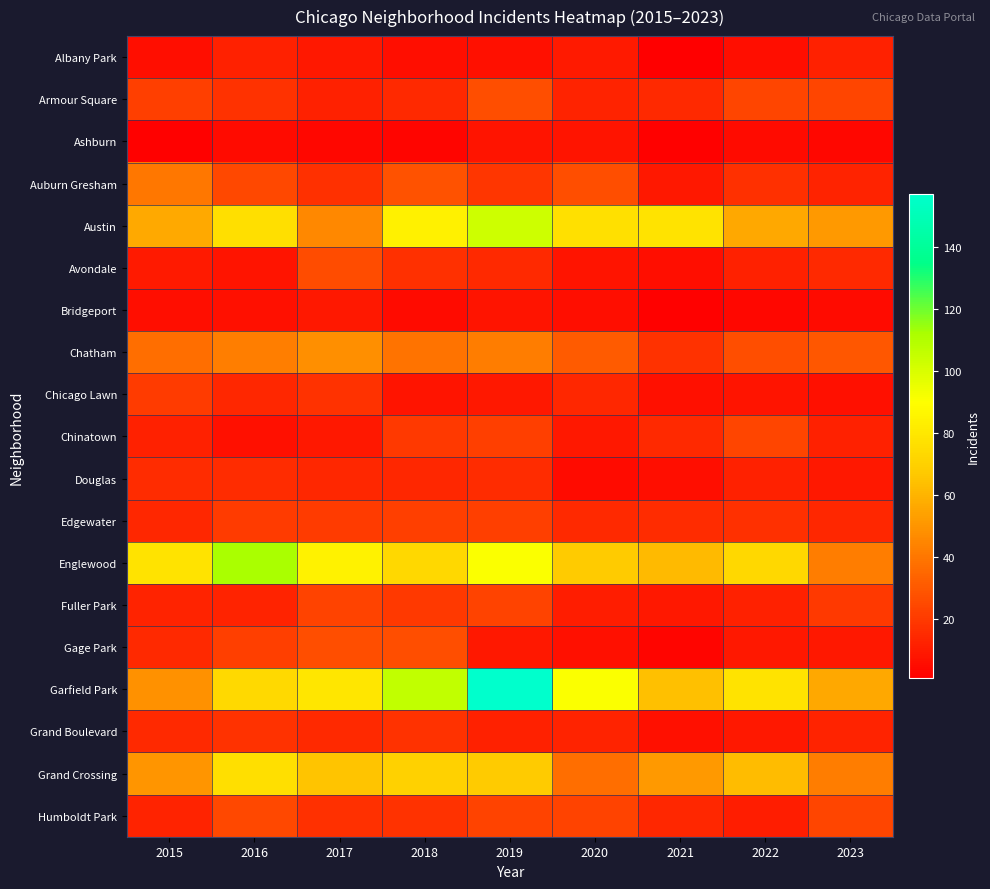

Reading right to left, extract all data points from this chart.

Albany Park: 2023=12	2022=6	2021=1	2020=10	2019=7	2018=6	2017=9	2016=12	2015=6
Armour Square: 2023=24	2022=24	2021=15	2020=13	2019=27	2018=15	2017=12	2016=18	2015=22
Ashburn: 2023=4	2022=5	2021=2	2020=8	2019=8	2018=3	2017=4	2016=5	2015=2
Auburn Gresham: 2023=13	2022=17	2021=9	2020=27	2019=19	2018=28	2017=17	2016=25	2015=40
Austin: 2023=51	2022=56	2021=78	2020=77	2019=103	2018=84	2017=46	2016=76	2015=57
Avondale: 2023=15	2022=12	2021=6	2020=8	2019=15	2018=17	2017=26	2016=8	2015=10
Bridgeport: 2023=5	2022=4	2021=2	2020=6	2019=8	2018=5	2017=9	2016=7	2015=6
Chatham: 2023=30	2022=27	2021=18	2020=31	2019=42	2018=39	2017=48	2016=43	2015=37
Chicago Lawn: 2023=7	2022=8	2021=7	2020=14	2019=9	2018=8	2017=18	2016=14	2015=21
Chinatown: 2023=12	2022=24	2021=15	2020=9	2019=22	2018=20	2017=9	2016=7	2015=12
Douglas: 2023=9	2022=12	2021=6	2020=5	2019=16	2018=14	2017=14	2016=16	2015=16
Edgewater: 2023=14	2022=17	2021=16	2020=15	2019=22	2018=22	2017=21	2016=21	2015=14
Englewood: 2023=42	2022=73	2021=62	2020=68	2019=91	2018=73	2017=85	2016=112	2015=78
Fuller Park: 2023=20	2022=12	2021=9	2020=11	2019=23	2018=20	2017=23	2016=13	2015=13
Gage Park: 2023=9	2022=9	2021=3	2020=7	2019=9	2018=27	2017=27	2016=22	2015=15
Garfield Park: 2023=56	2022=78	2021=64	2020=91	2019=157	2018=106	2017=79	2016=74	2015=49
Grand Boulevard: 2023=13	2022=9	2021=7	2020=13	2019=12	2018=18	2017=15	2016=18	2015=15
Grand Crossing: 2023=42	2022=63	2021=51	2020=37	2019=68	2018=70	2017=65	2016=76	2015=50
Humboldt Park: 2023=24	2022=11	2021=14	2020=23	2019=23	2018=18	2017=17	2016=25	2015=13